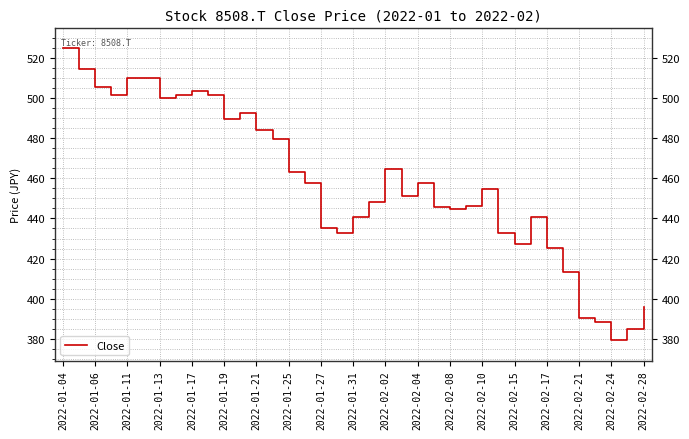

What is the difference between the maximum and minimum values?

145.4